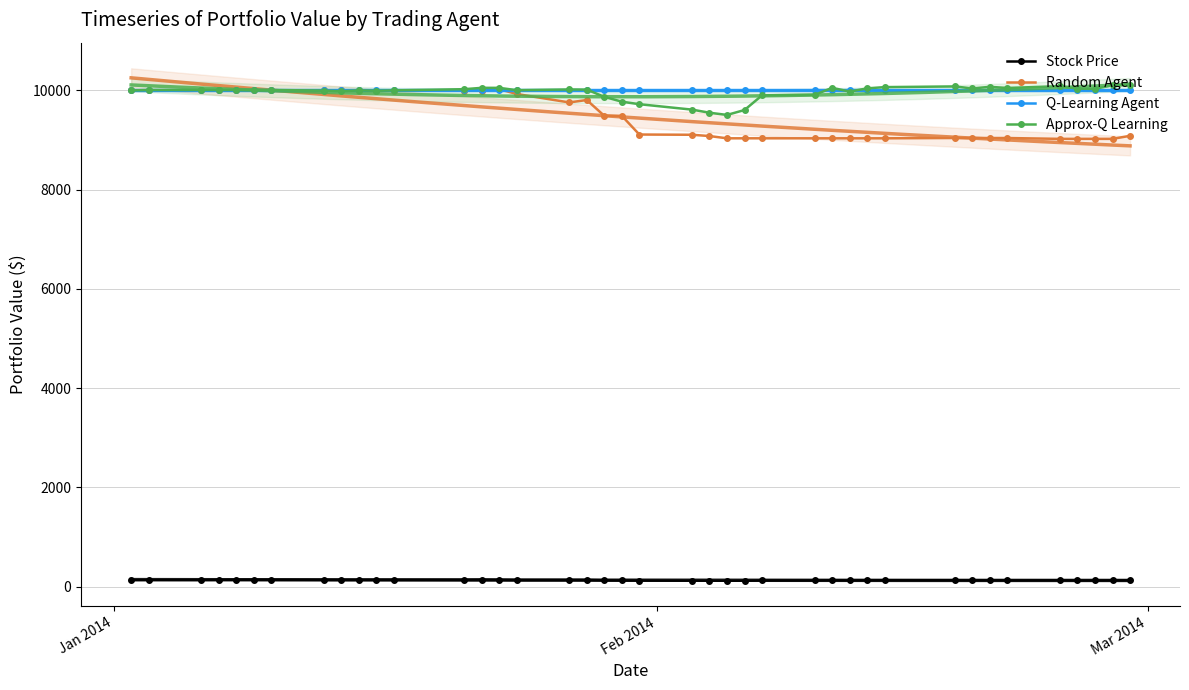

True or false: Stock Price and Approx-Q Learning intersect in this chart.

False